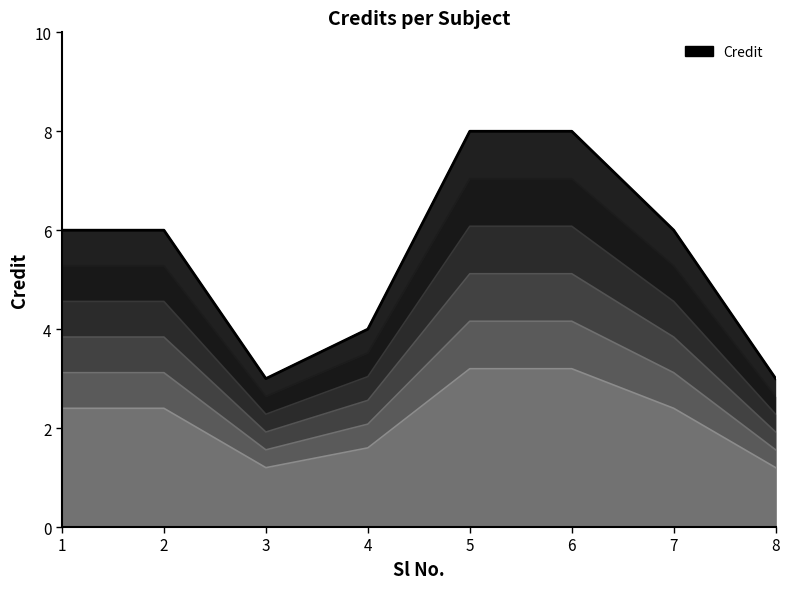

Reading left to right, transcribe all the data shown in this chart.

6	6	3	4	8	8	6	3